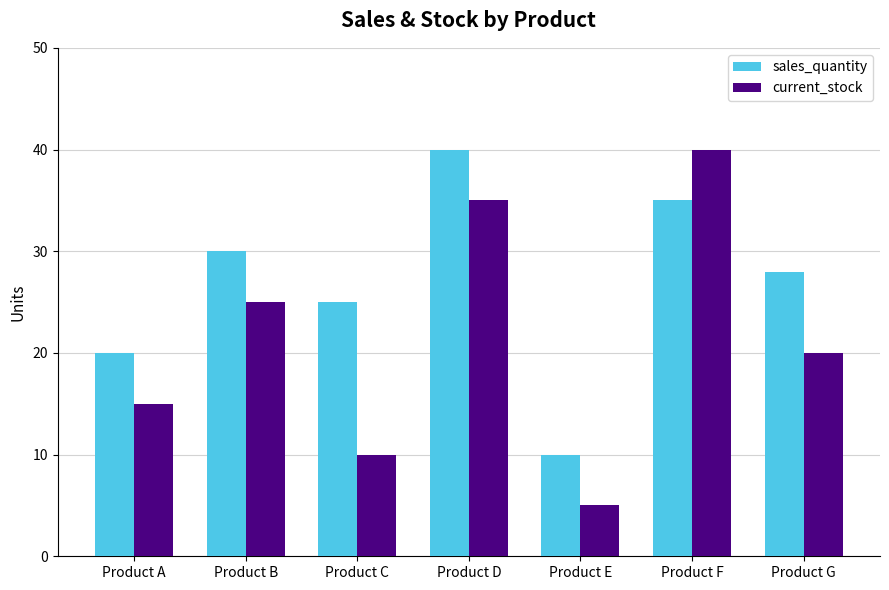

Which series has the largest total across all categories?

sales_quantity